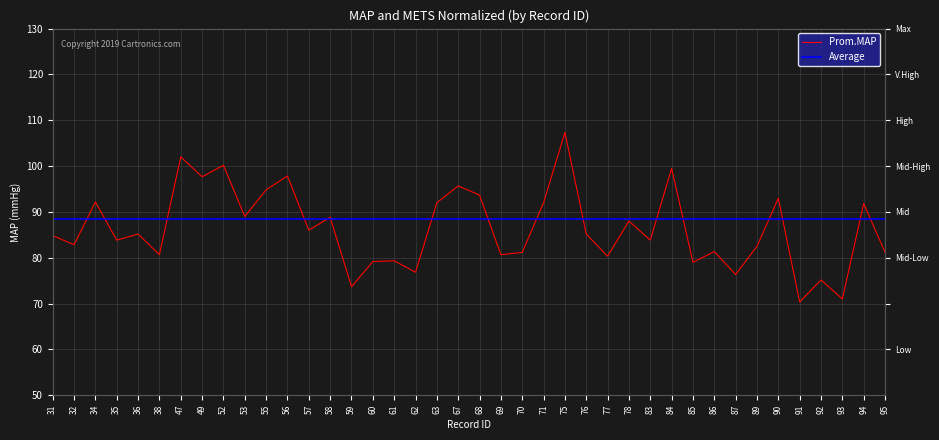

True or false: Prom.MAP and Average intersect in this chart.

True